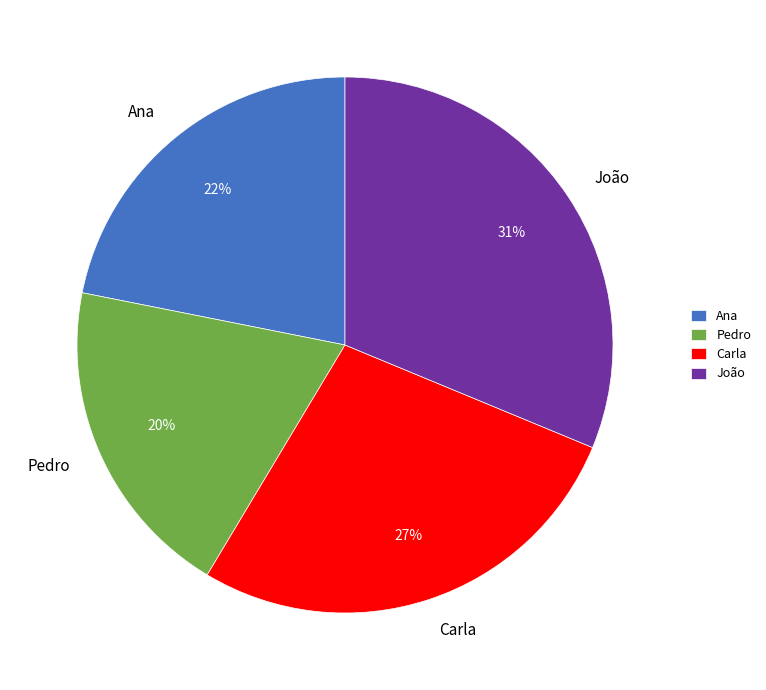

Is the sum of João and Pedro greater than half?

Yes